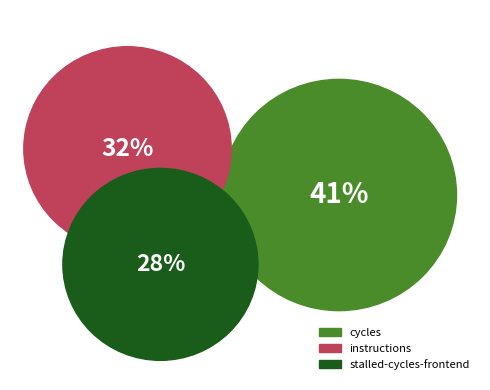

What is the largest slice in the pie chart?

cycles